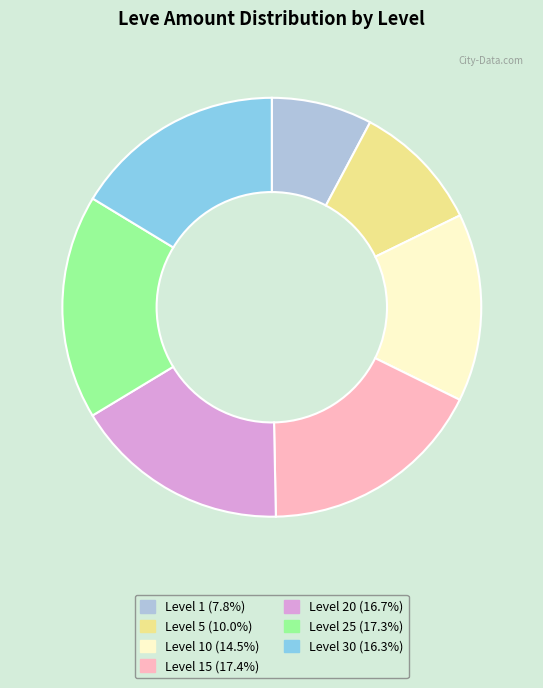

Does any single category account for the majority?

No